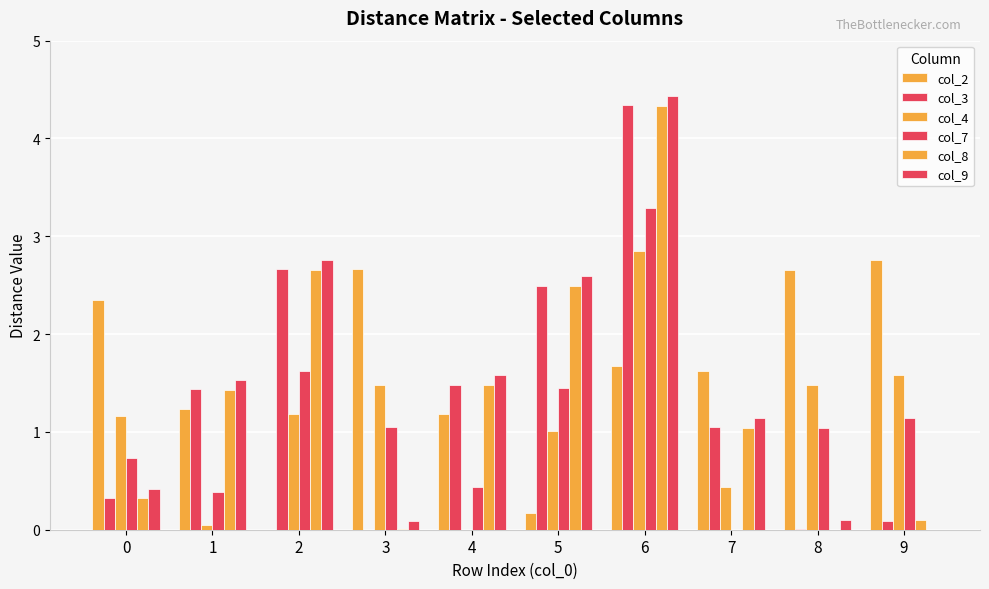

True or false: col_9 has a value of 0.2 at 8.

False